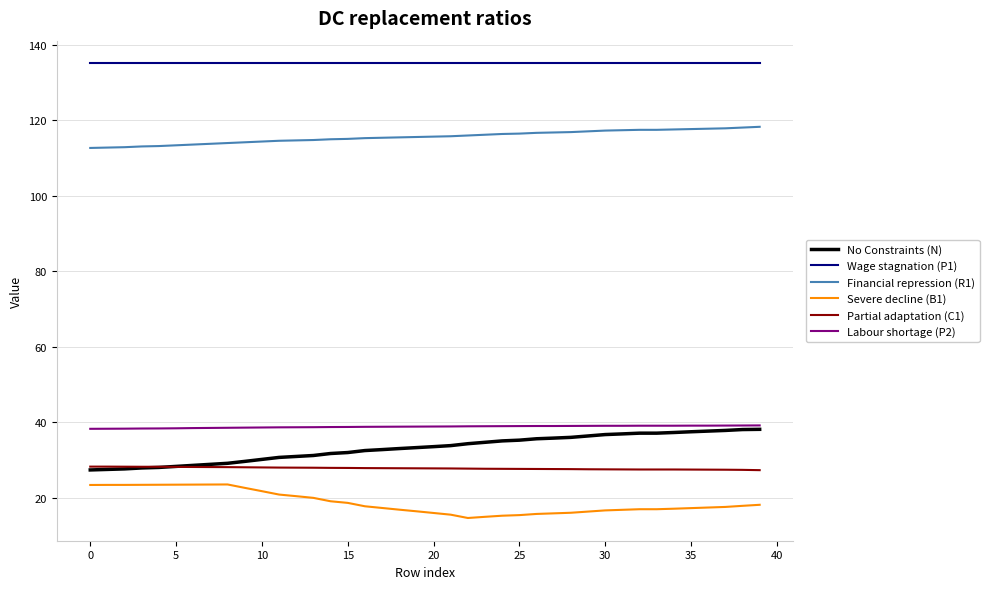

True or false: Financial repression (R1) and Severe decline (B1) cross at least once.

False